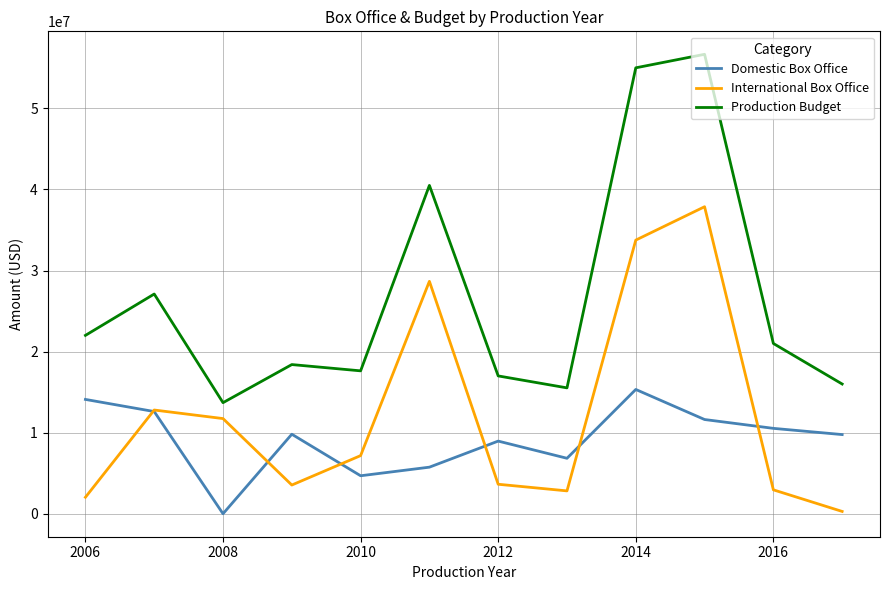

True or false: Domestic Box Office and Production Budget cross at least once.

False